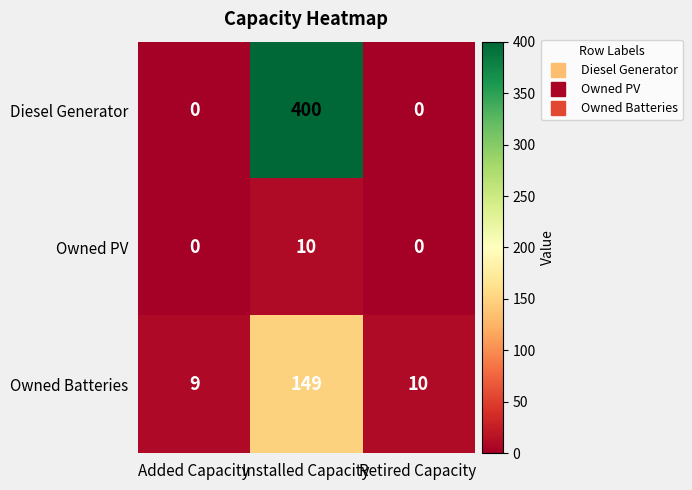

What is the total value across all series at Added Capacity?

9